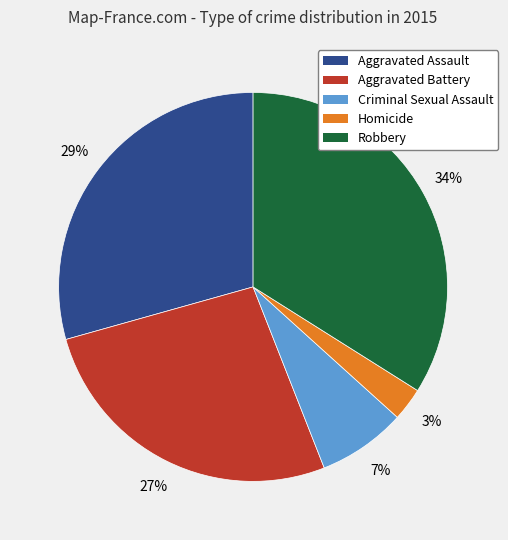

Which has a higher value, Homicide or Aggravated Assault?

Aggravated Assault